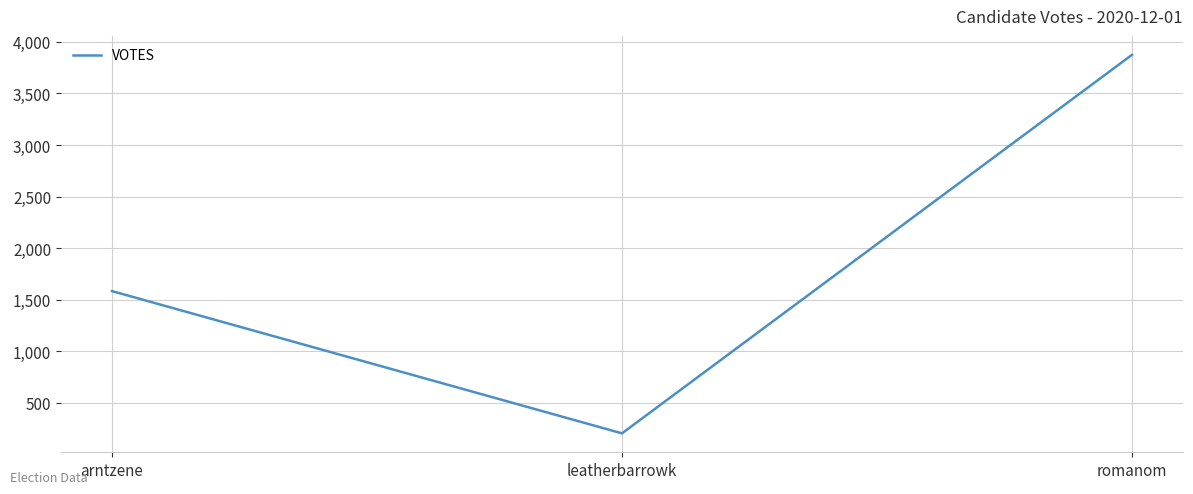

Reading left to right, transcribe all the data shown in this chart.

1583	203	3875